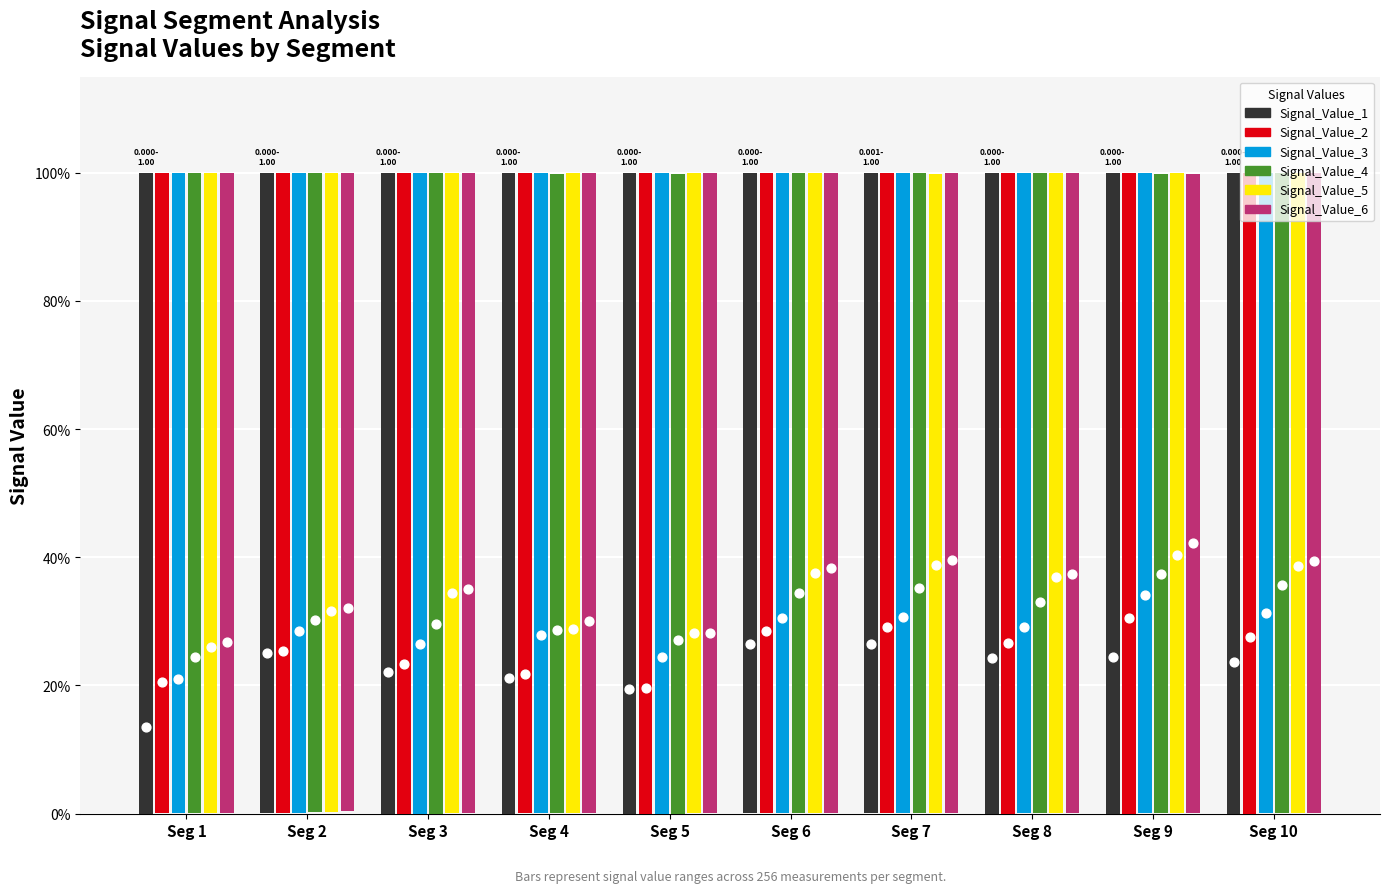

Which series reaches the minimum Y coordinate?

Signal_Value_6